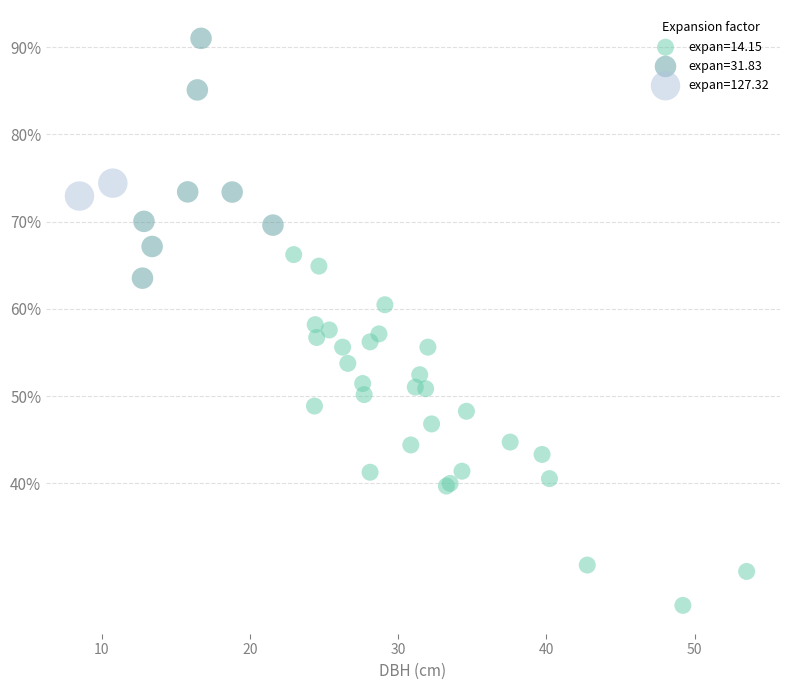

Which series contains the lowest Y value?

expan=14.15